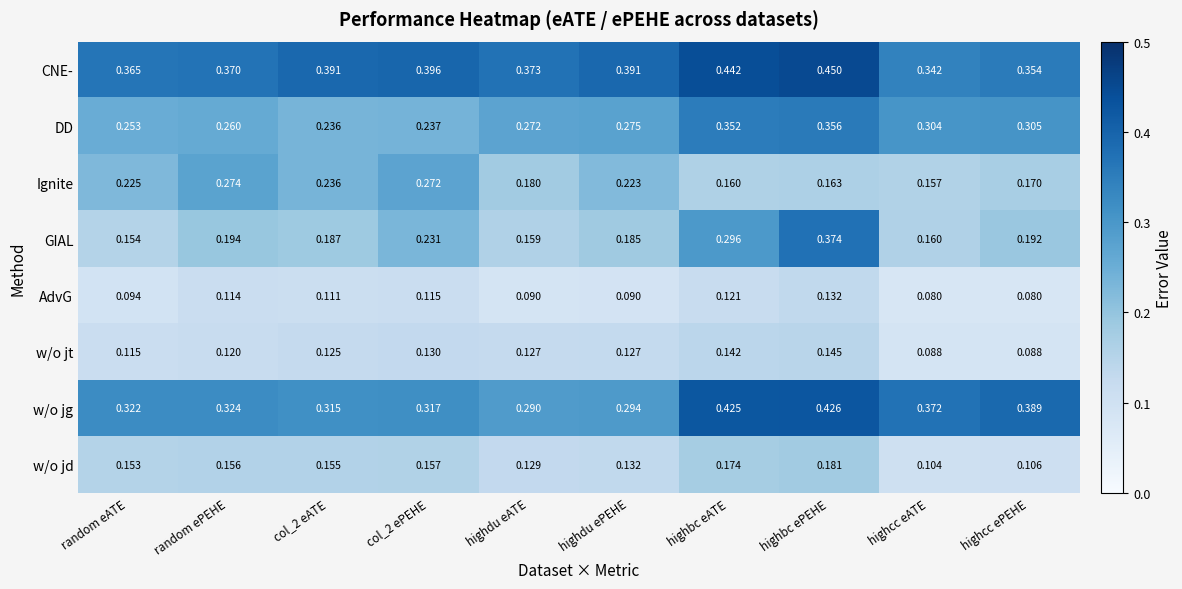

Which category has the lowest value in the Ignite series?

highcc eATE